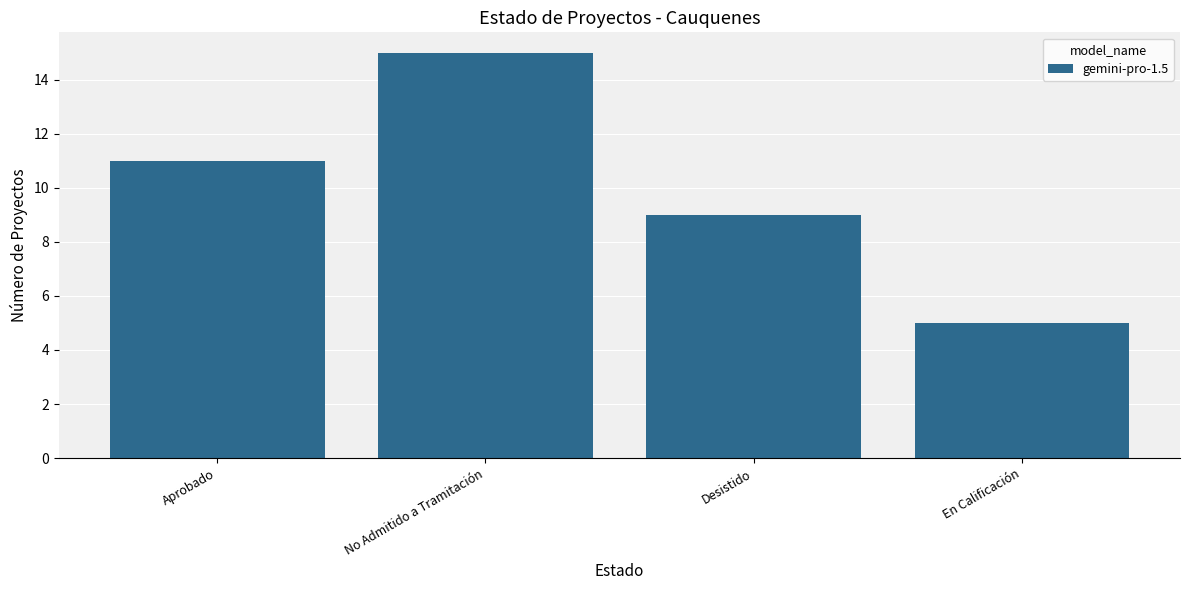

Are the bars grouped side by side (vs. stacked)?

No